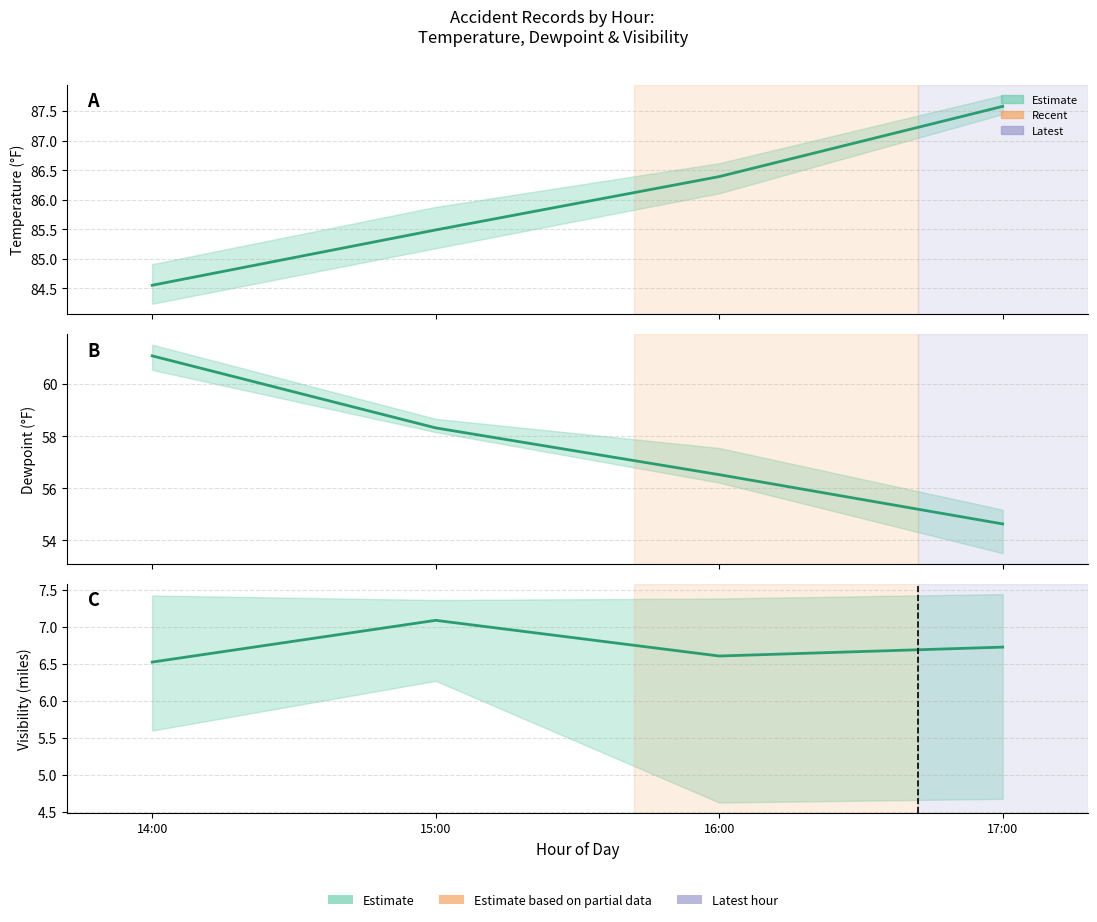

At 26, list the series in order from smallest to largest.

Visibility, Dewpoint, Temperature